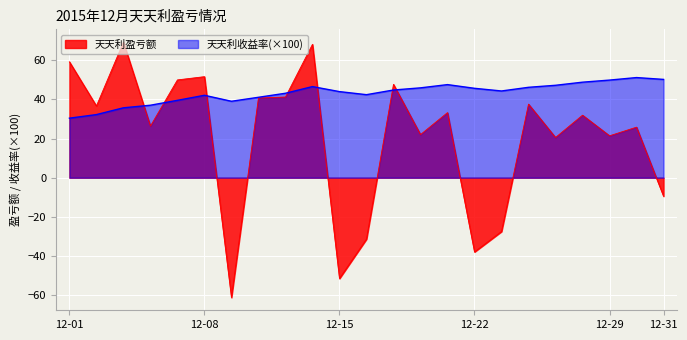

After their last crossing, which series has the higher values: 天天利盈亏额 or 天天利收益率?

天天利收益率